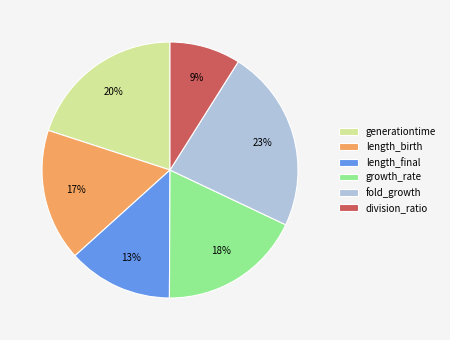

Rank the categories by value from highest to lowest.

fold_growth, generationtime, growth_rate, length_birth, length_final, division_ratio